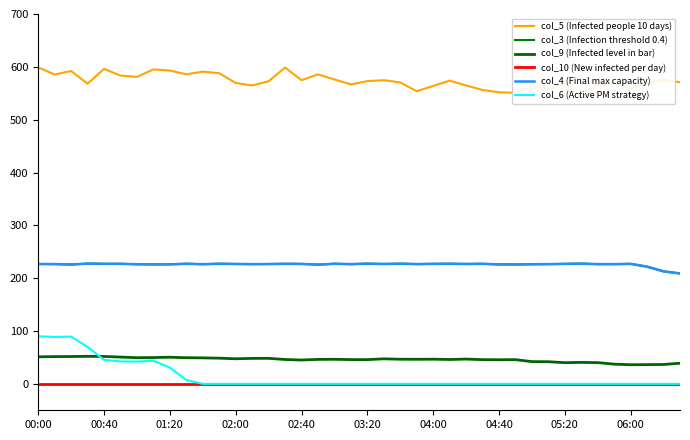

What is the difference between the second highest and minimum values in the col_9 (Infected level in bar) series?

15.7